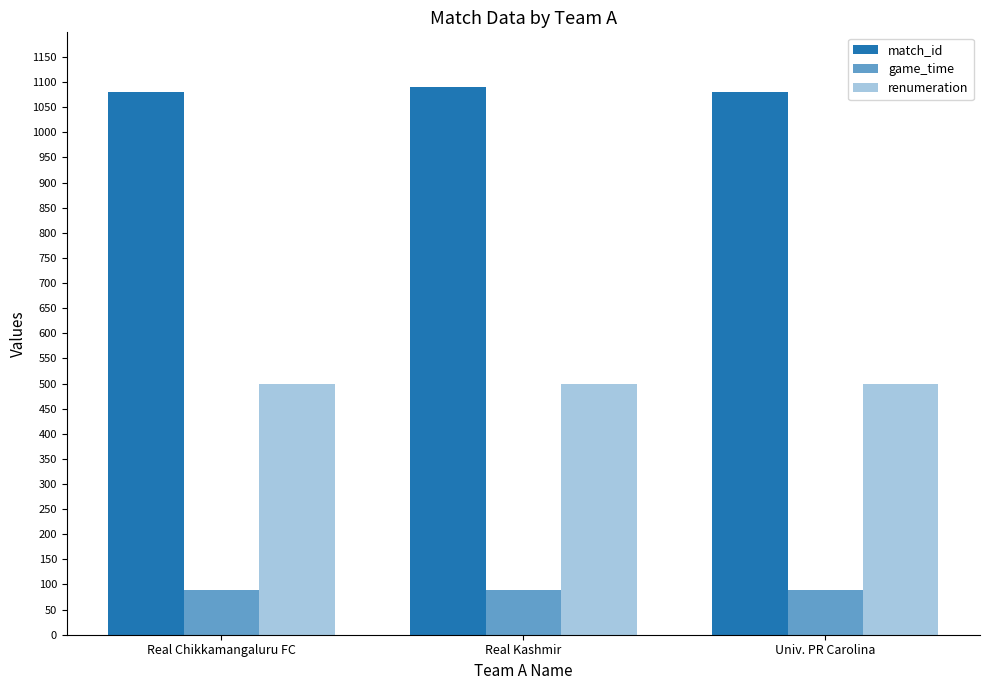

The value of match_id at Univ. PR Carolina is 1541. True or false?

False